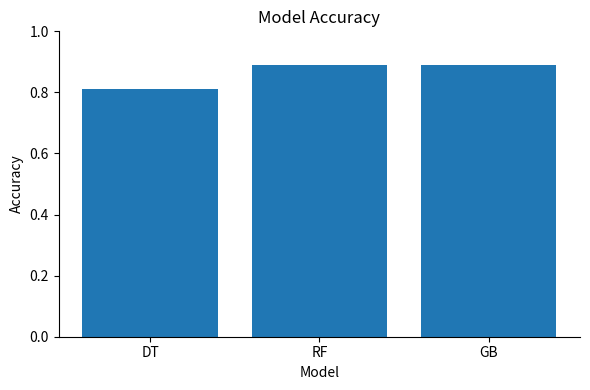

The value at GB is 1.3. True or false?

False